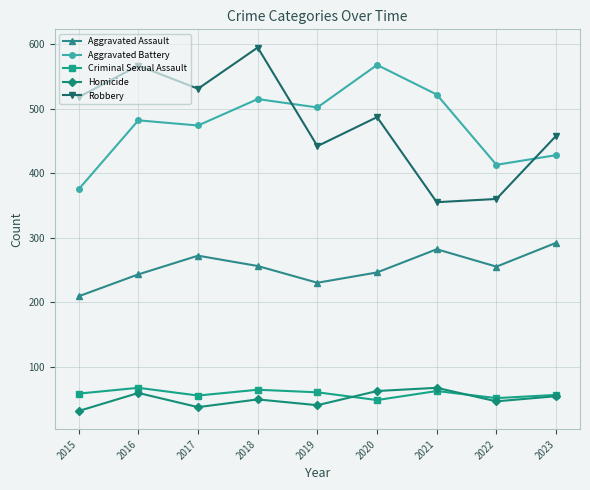

What is the maximum value for Aggravated Battery?

568